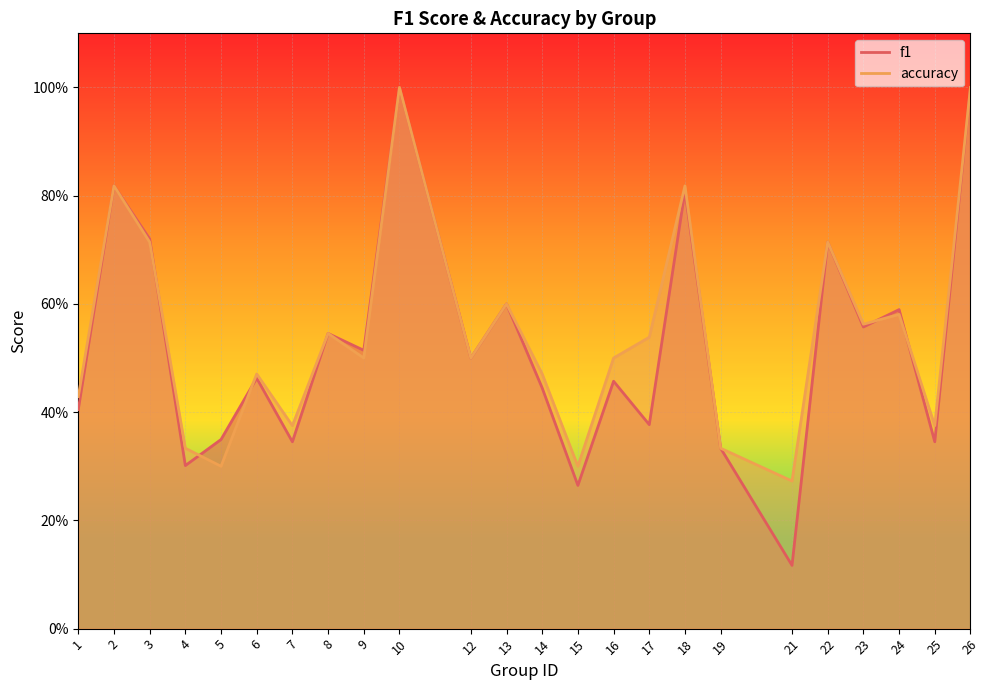

True or false: f1 and accuracy cross at least once.

True